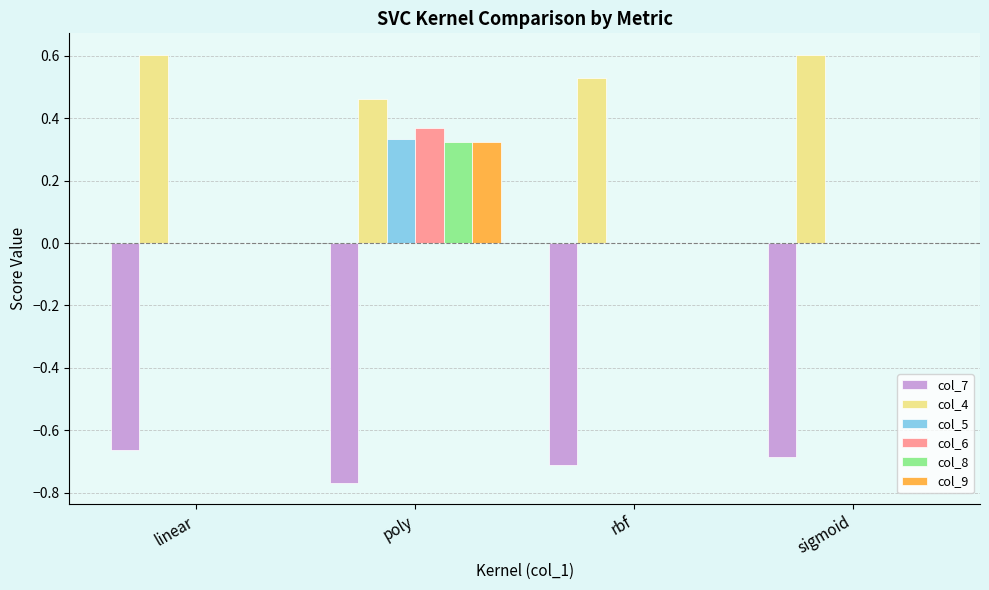

Is it true that col_8 equals 0.2 at linear?

False